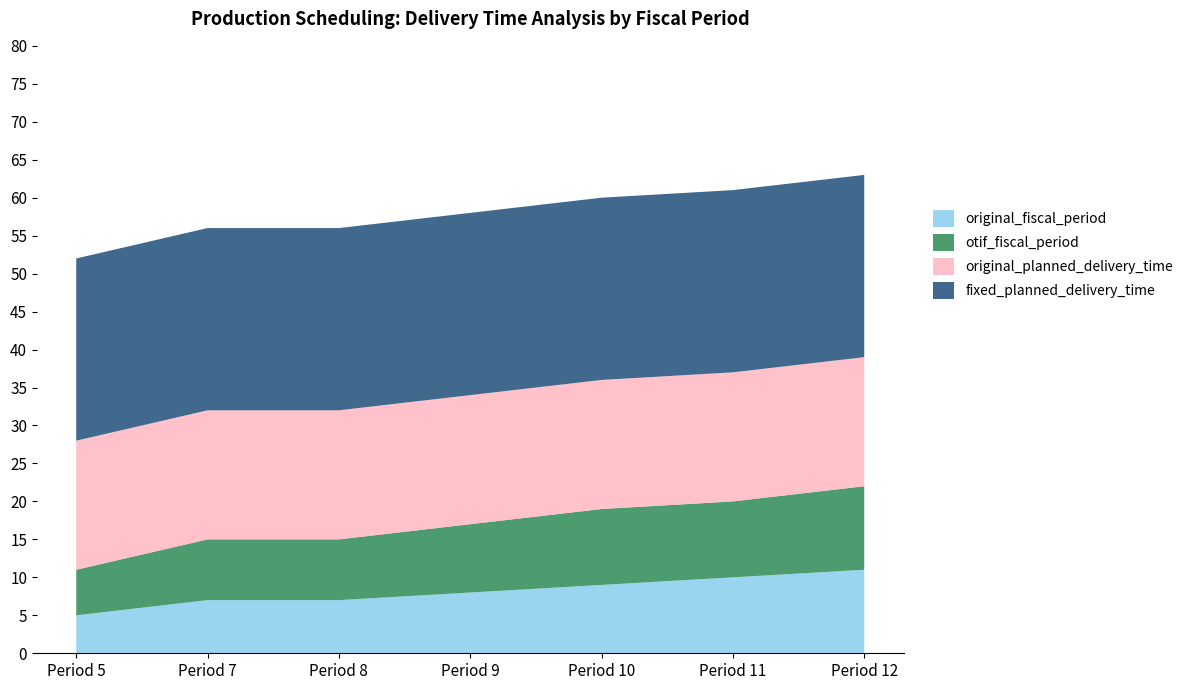

Reading left to right, list all the values displayed in this chart.

original_fiscal_period: Period 5=5	Period 7=7	Period 8=7	Period 9=8	Period 10=9	Period 11=10	Period 12=11
otif_fiscal_period: Period 5=6	Period 7=8	Period 8=8	Period 9=9	Period 10=10	Period 11=10	Period 12=11
original_planned_delivery_time: Period 5=17	Period 7=17	Period 8=17	Period 9=17	Period 10=17	Period 11=17	Period 12=17
fixed_planned_delivery_time: Period 5=24	Period 7=24	Period 8=24	Period 9=24	Period 10=24	Period 11=24	Period 12=24